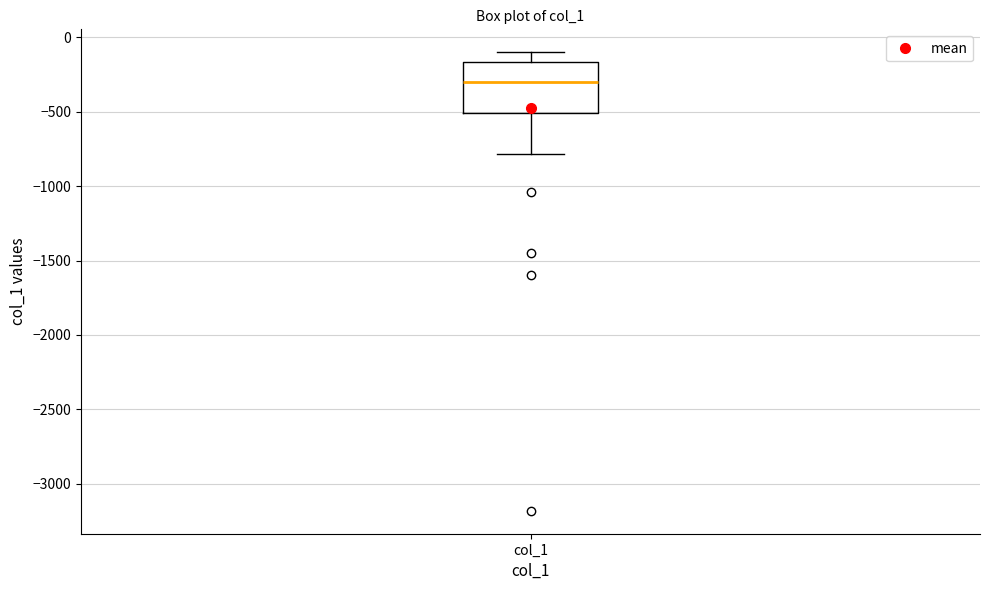

Where does the lower whisker of the box for col_1 end on the y-axis? The values are not printed on the chart, so give them approximately, as read against the axis.

-800